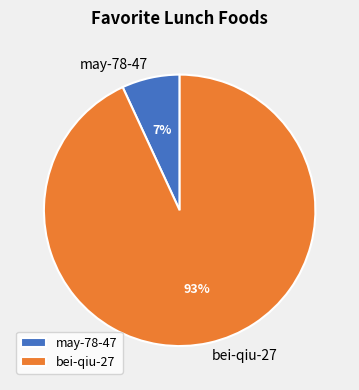

Is the sum of may-78-47 and bei-qiu-27 greater than half?

Yes